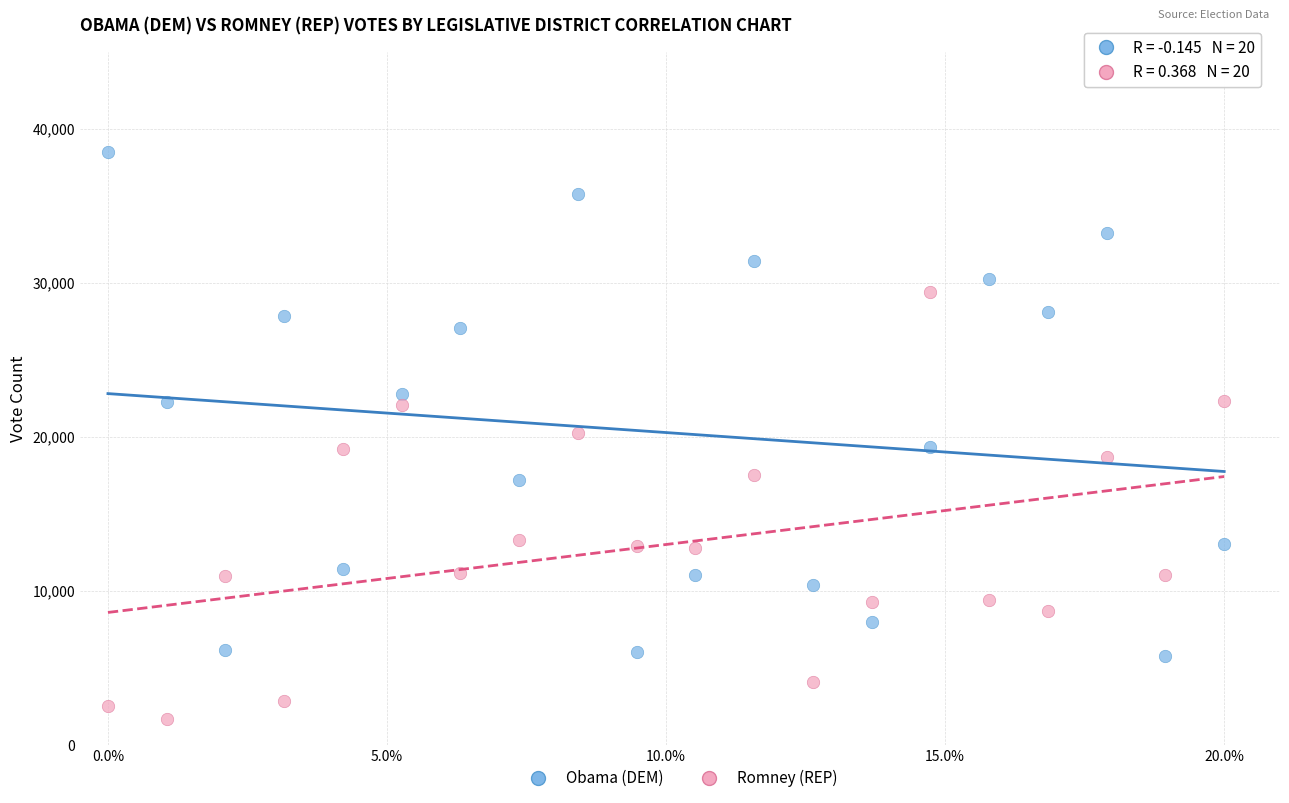

Across all data points, what is the range of Y values (max minus min)?

36814